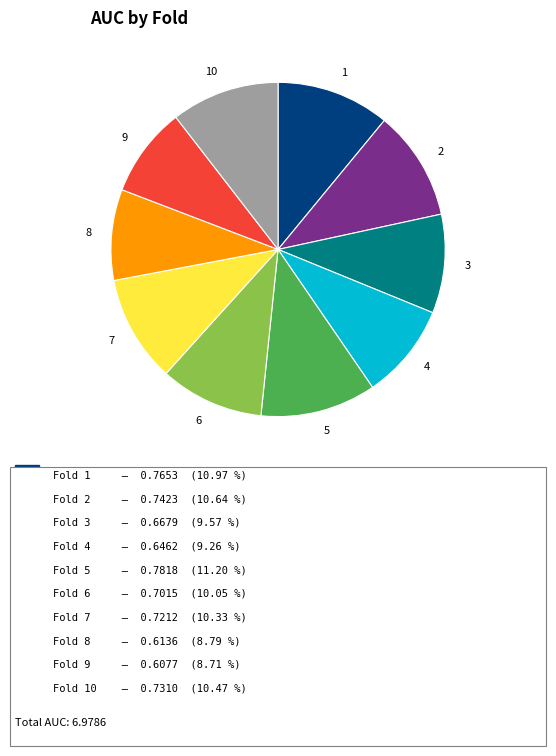

Do 10 and 7 together represent more than half of the pie?

No